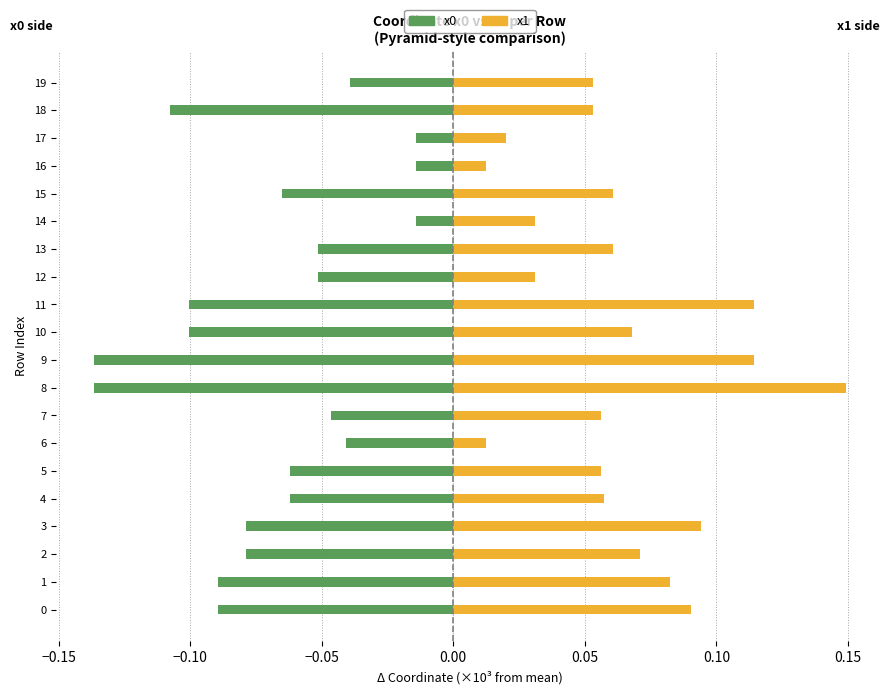

What is the difference between the highest and lowest values at 15?

0.1